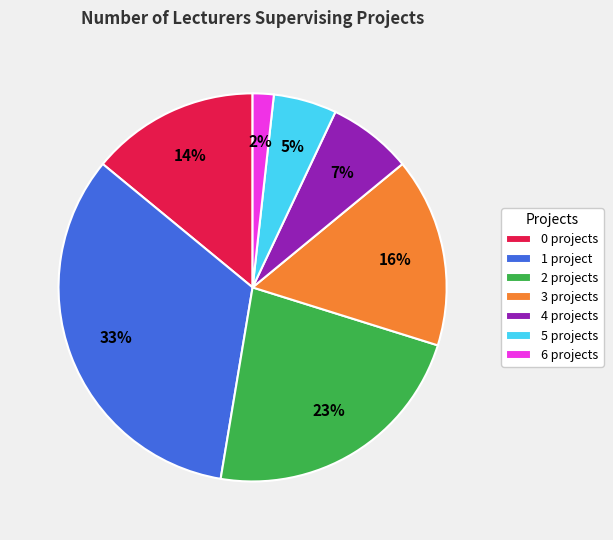

Rank the categories by value from lowest to highest.

6 projects, 5 projects, 4 projects, 0 projects, 3 projects, 2 projects, 1 project